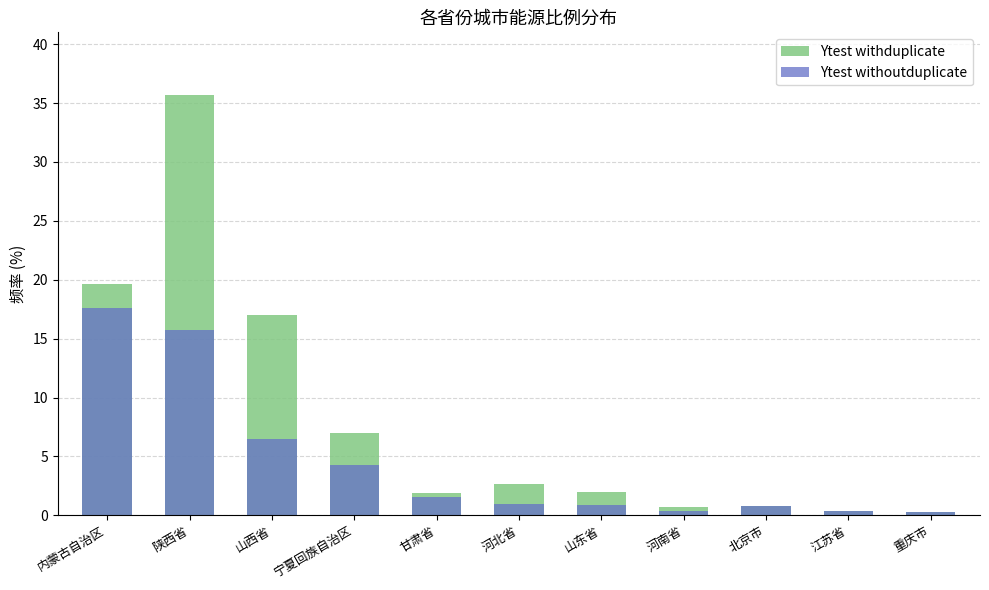

Reading right to left, list all the values displayed in this chart.

Ytest withduplicate: 重庆市=0.3	江苏省=0.4	北京市=0.8	河南省=0.7	山东省=2.0	河北省=2.6	甘肃省=1.9	宁夏回族自治区=7.0	山西省=17.0	陕西省=35.7	内蒙古自治区=19.6
Ytest withoutduplicate: 重庆市=0.3	江苏省=0.4	北京市=0.8	河南省=0.4	山东省=0.8	河北省=0.9	甘肃省=1.6	宁夏回族自治区=4.3	山西省=6.5	陕西省=15.7	内蒙古自治区=17.6